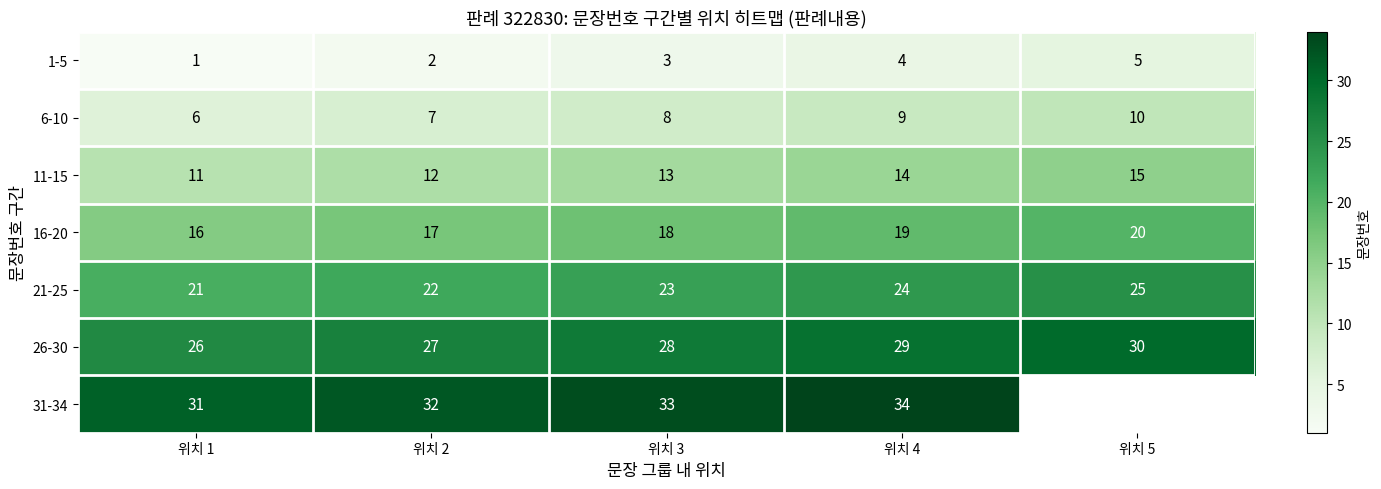

At how many categories does at least one series exceed 15?

5